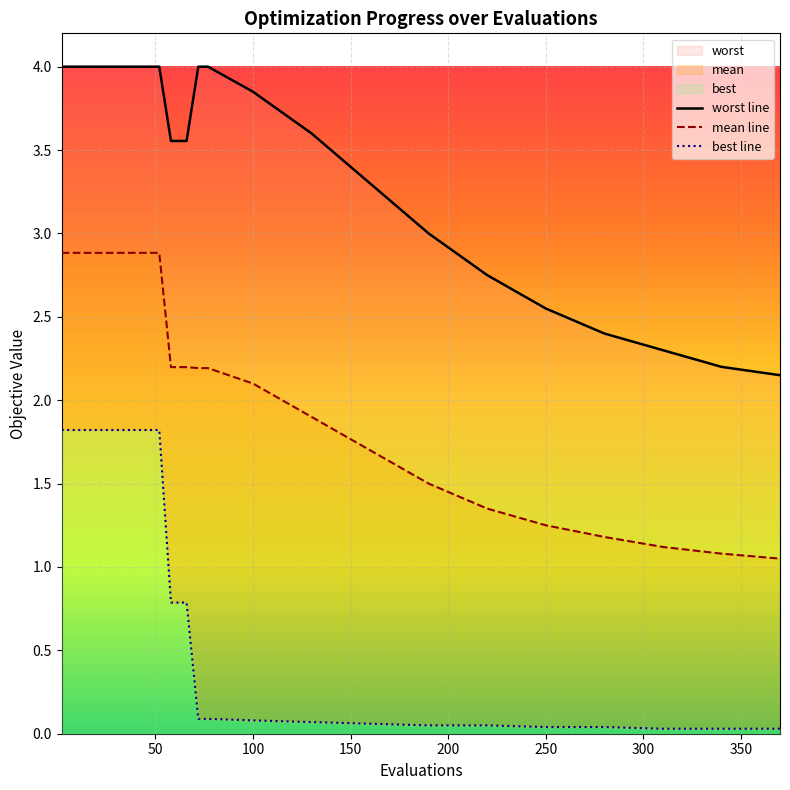

The mean line series shows 0.7 at 100. True or false?

False